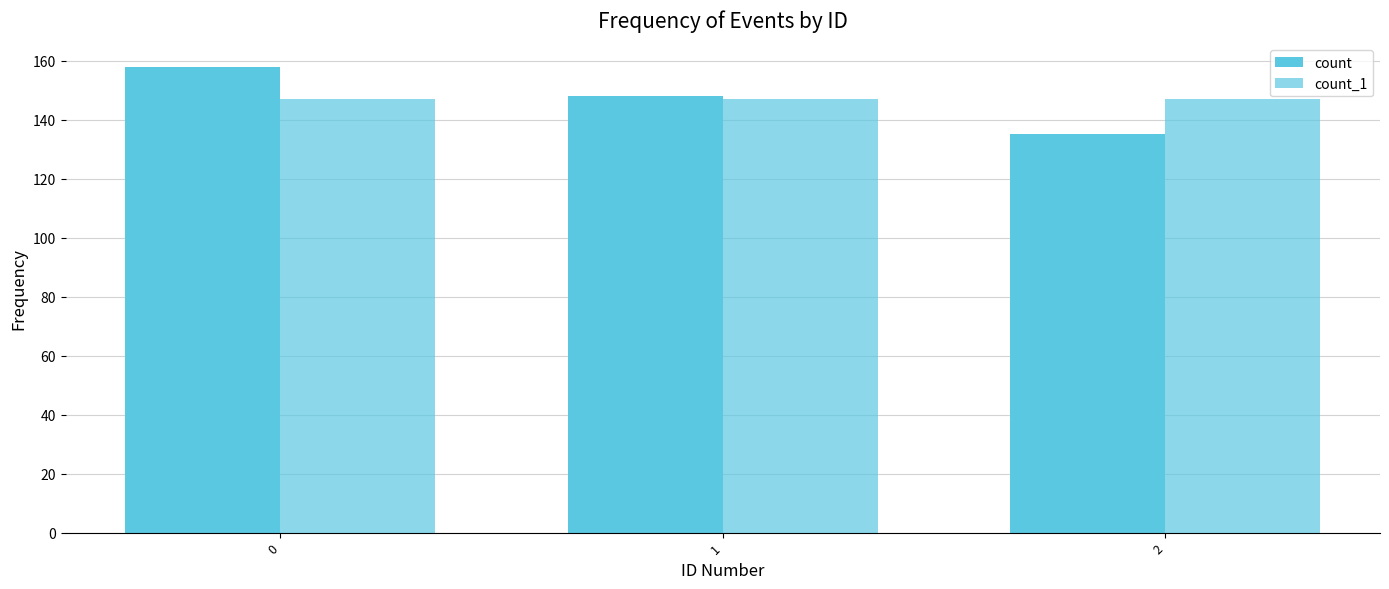

Reading left to right, extract all data points from this chart.

count: 0=158	1=148	2=135
count_1: 0=147	1=147	2=147